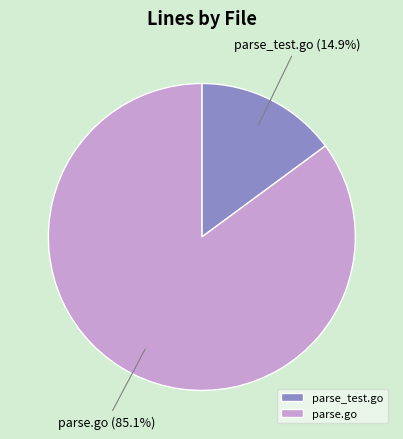

What is the ratio of the value at parse.go to the value at parse_test.go?

5.7